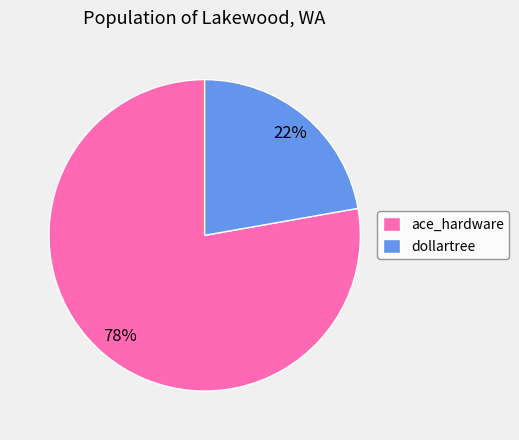

What is the majority slice?

ace_hardware